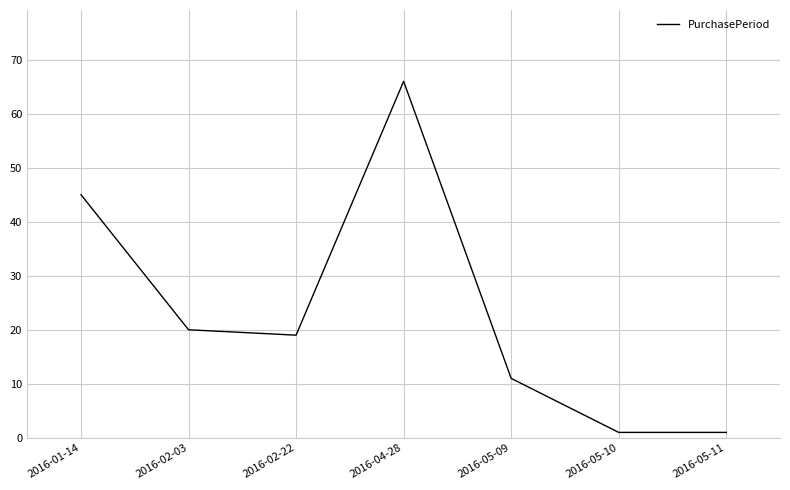

True or false: the data has more than 1 interior local peaks.

False